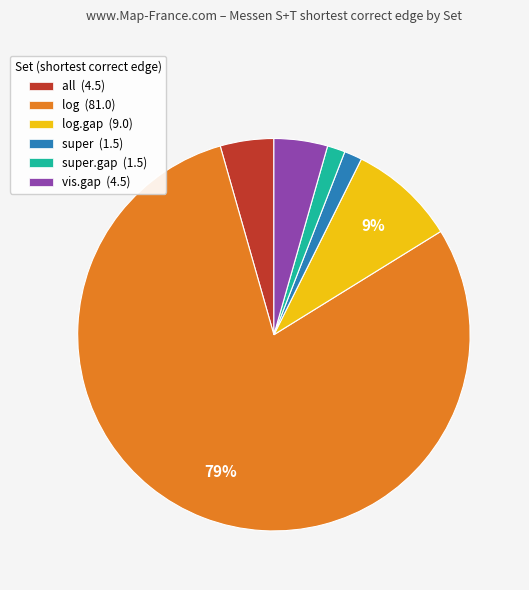

Which has a higher value, log.gap (9.0) or log (81.0)?

log (81.0)